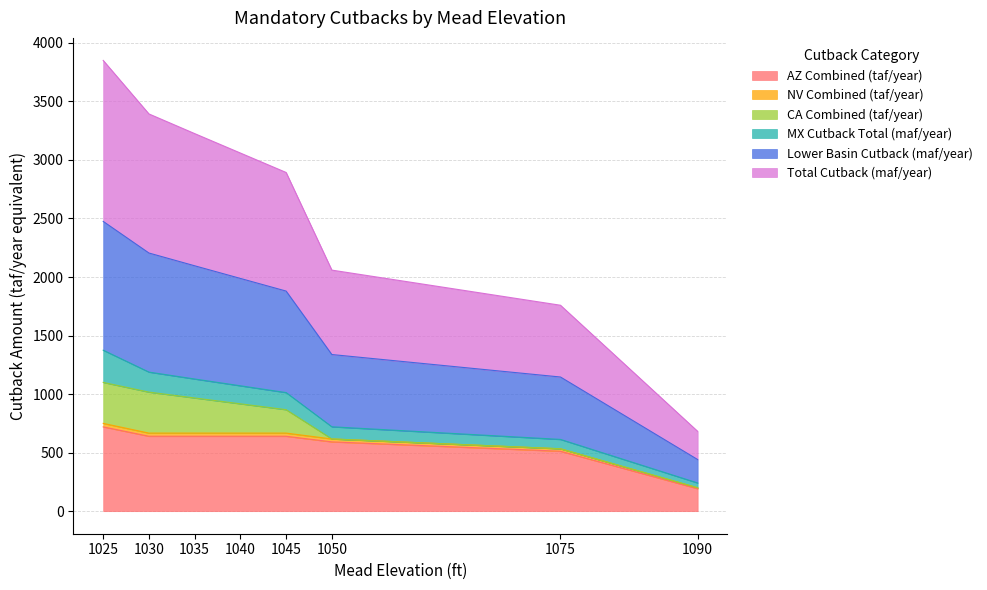

What is the difference between the maximum and minimum values in the Total Cutback (maf/year) series?

1134